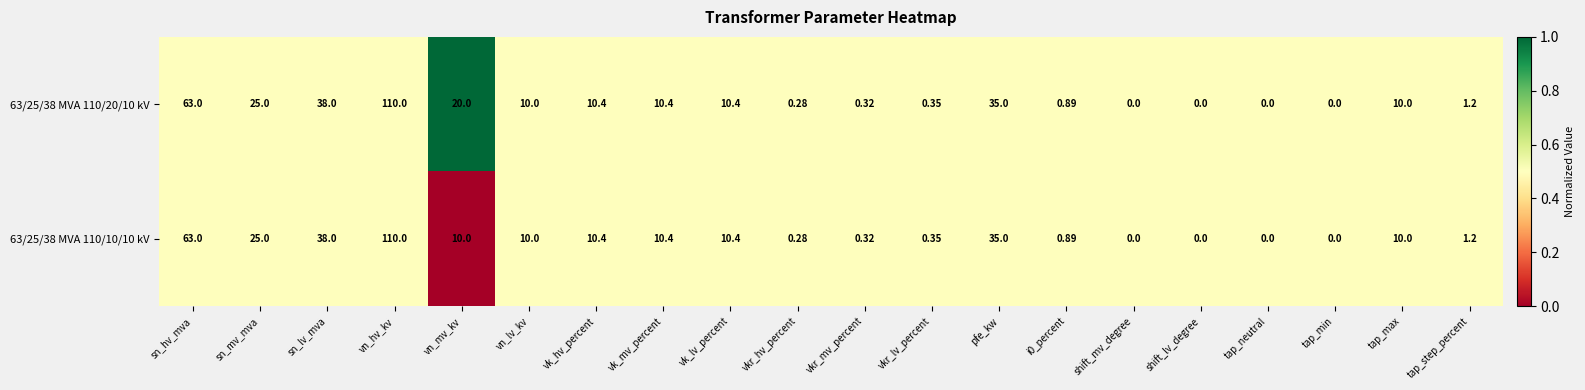

Is the value of 63/25/38 MVA 110/20/10 kV at vn_mv_kv greater than the value of 63/25/38 MVA 110/10/10 kV at vkr_hv_percent?

Yes